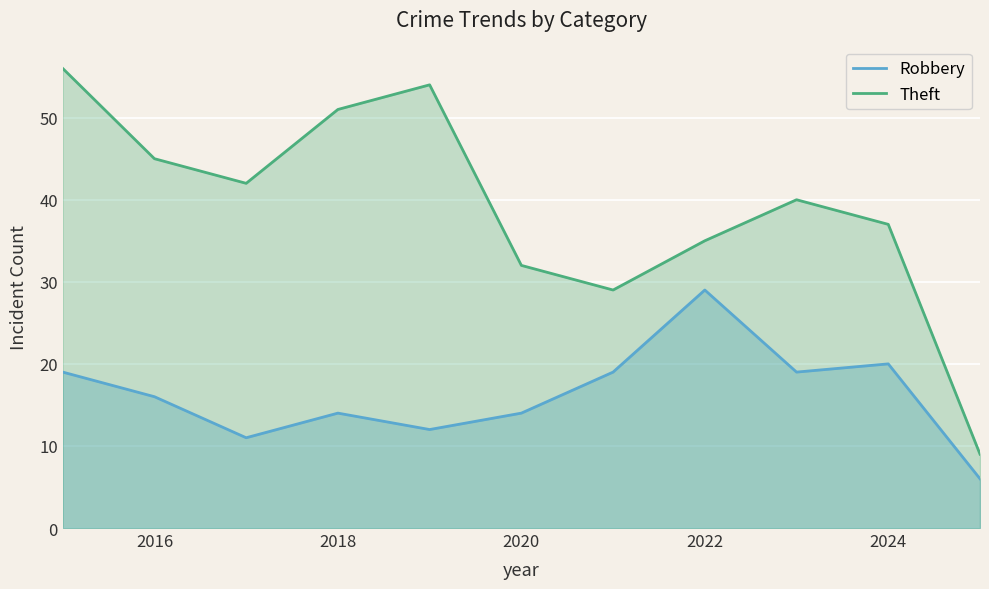

Which series has the largest range (max minus min)?

Theft